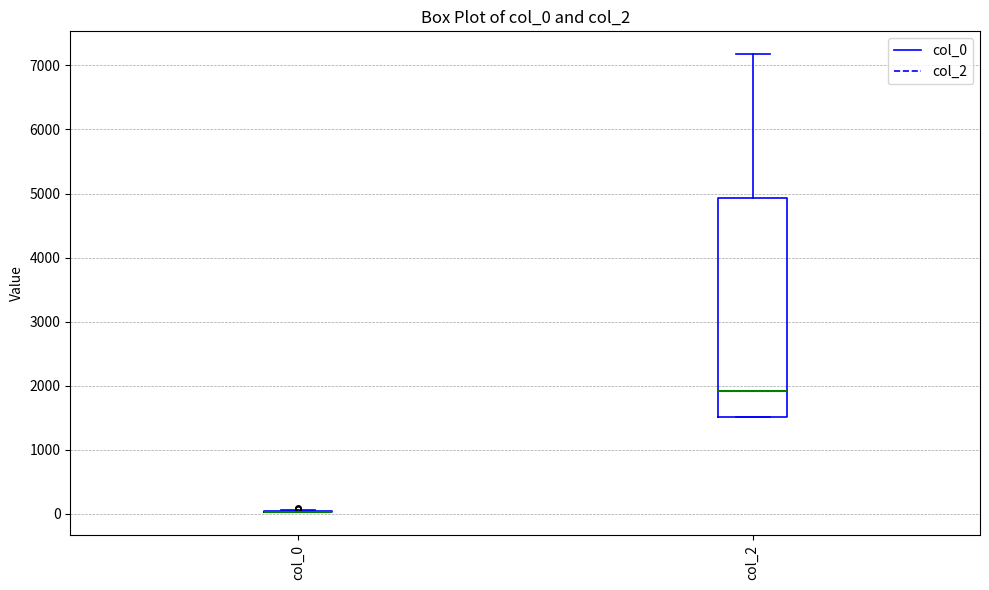

Which box is the tallest, from its lower edge to its upper edge?

col_2